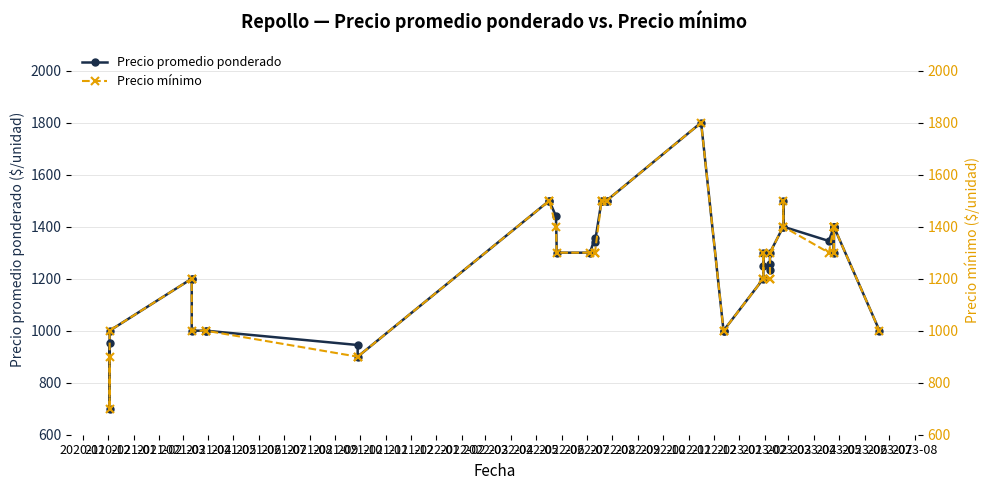

What are all the series names shown in the legend?

Precio promedio ponderado, Precio mínimo